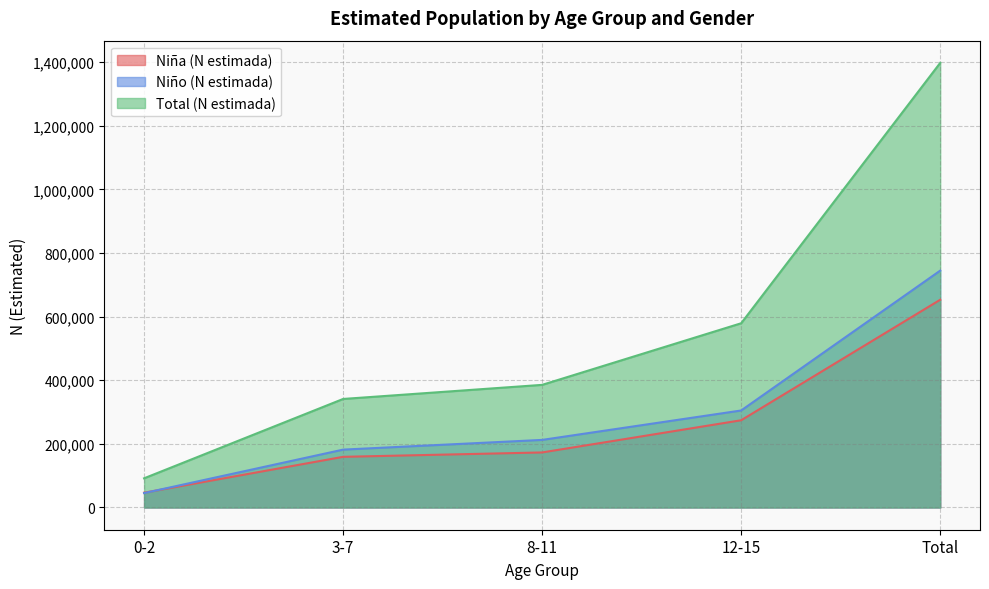

How many lines are shown in the chart?

3